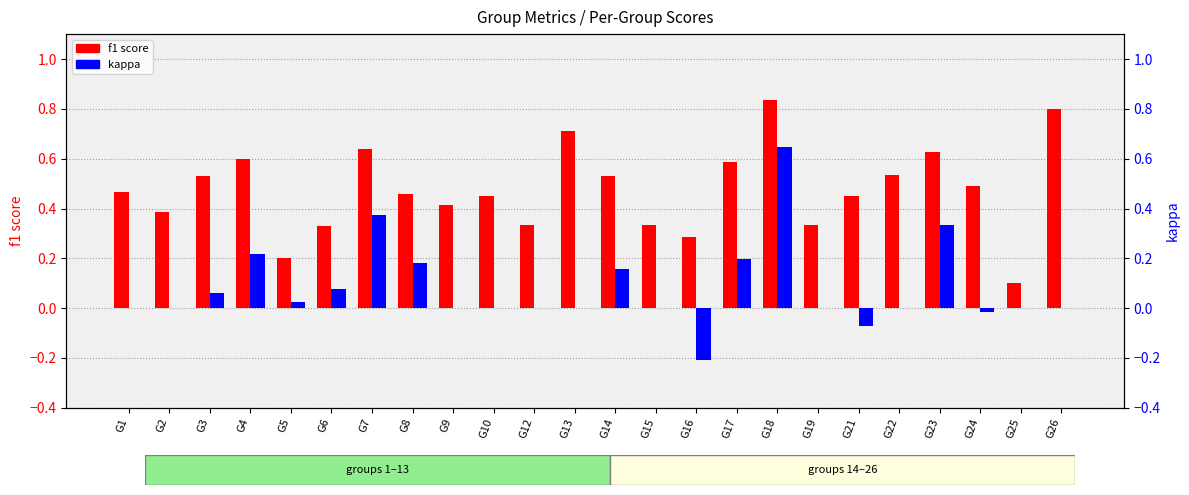

Reading left to right, list all the values displayed in this chart.

f1 score: G1=0.5	G2=0.4	G3=0.5	G4=0.6	G5=0.2	G6=0.3	G7=0.6	G8=0.5	G9=0.4	G10=0.5	G12=0.3	G13=0.7	G14=0.5	G15=0.3	G16=0.3	G17=0.6	G18=0.8	G19=0.3	G21=0.5	G22=0.5	G23=0.6	G24=0.5	G25=0.1	G26=0.8
kappa: G1=0.0	G2=0.0	G3=0.1	G4=0.2	G5=0.0	G6=0.1	G7=0.4	G8=0.2	G9=0.0	G10=0.0	G12=0.0	G13=0.0	G14=0.2	G15=0.0	G16=-0.2	G17=0.2	G18=0.6	G19=0.0	G21=-0.1	G22=0.0	G23=0.3	G24=-0.0	G25=0.0	G26=0.0